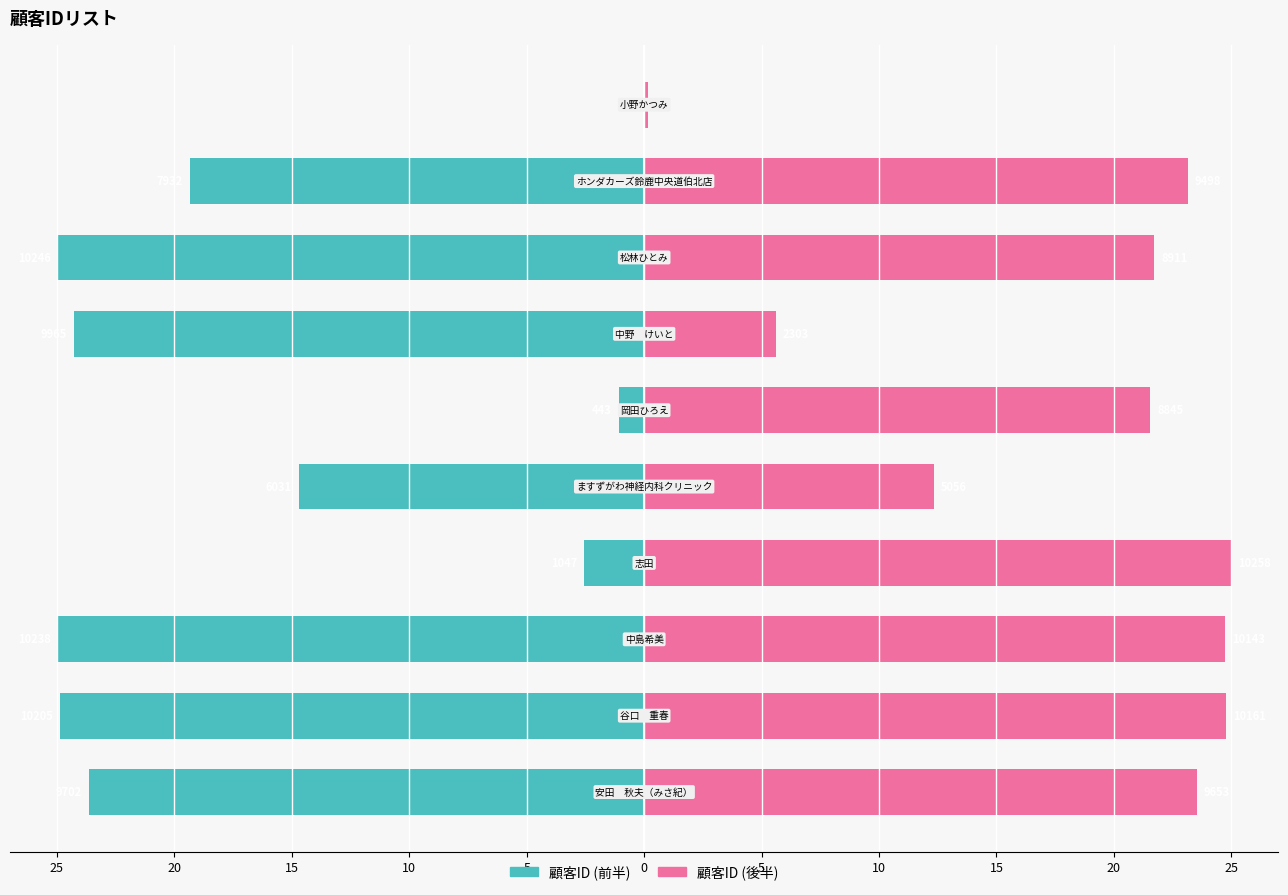

Are the bars grouped side by side (vs. stacked)?

Yes